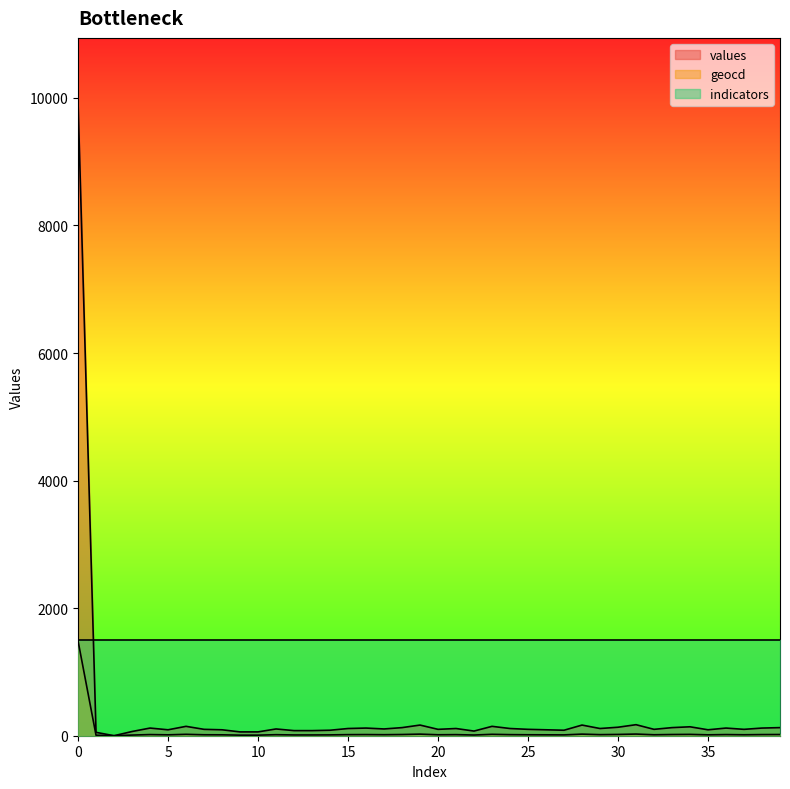

The geocd series shows 14 at 23. True or false?

False